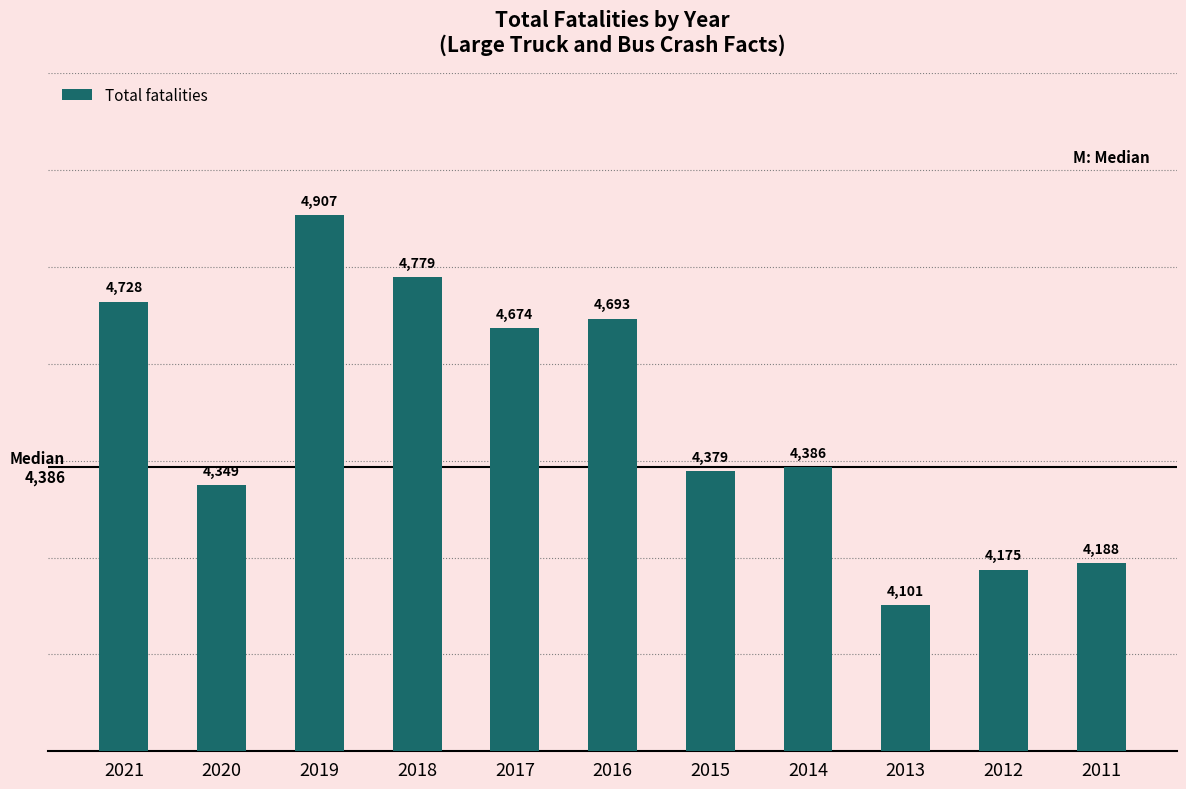

List the labels in order of value, largest first.

2019, 2018, 2021, 2016, 2017, 2014, 2015, 2020, 2011, 2012, 2013